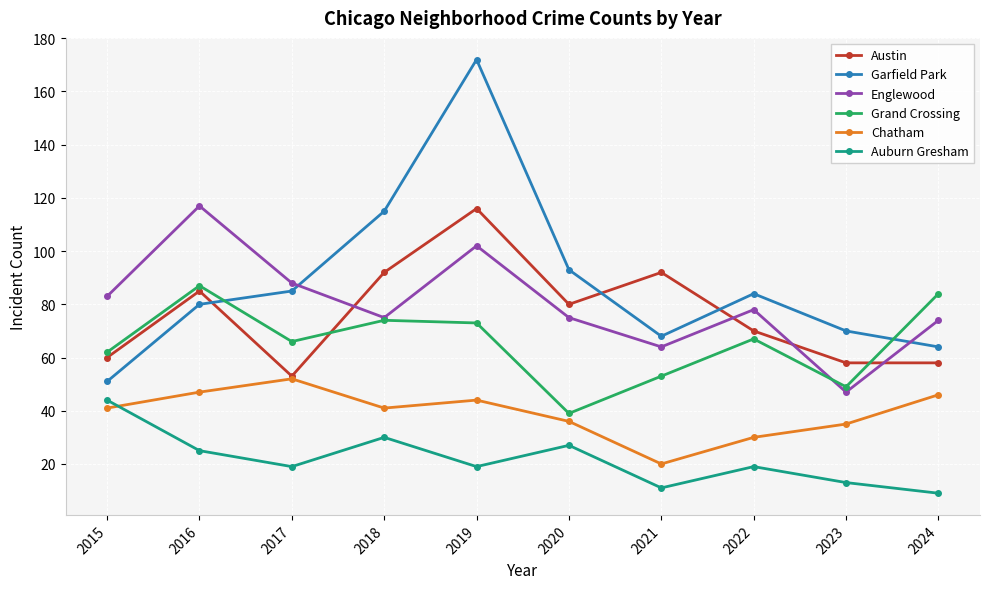

Reading left to right, transcribe all the data shown in this chart.

Austin: 60	85	53	92	116	80	92	70	58	58
Garfield Park: 51	80	85	115	172	93	68	84	70	64
Englewood: 83	117	88	75	102	75	64	78	47	74
Grand Crossing: 62	87	66	74	73	39	53	67	49	84
Chatham: 41	47	52	41	44	36	20	30	35	46
Auburn Gresham: 44	25	19	30	19	27	11	19	13	9